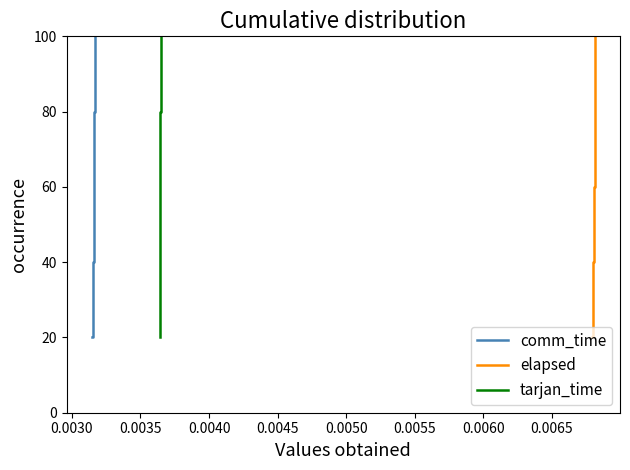

What is the maximum value for comm_time?

100